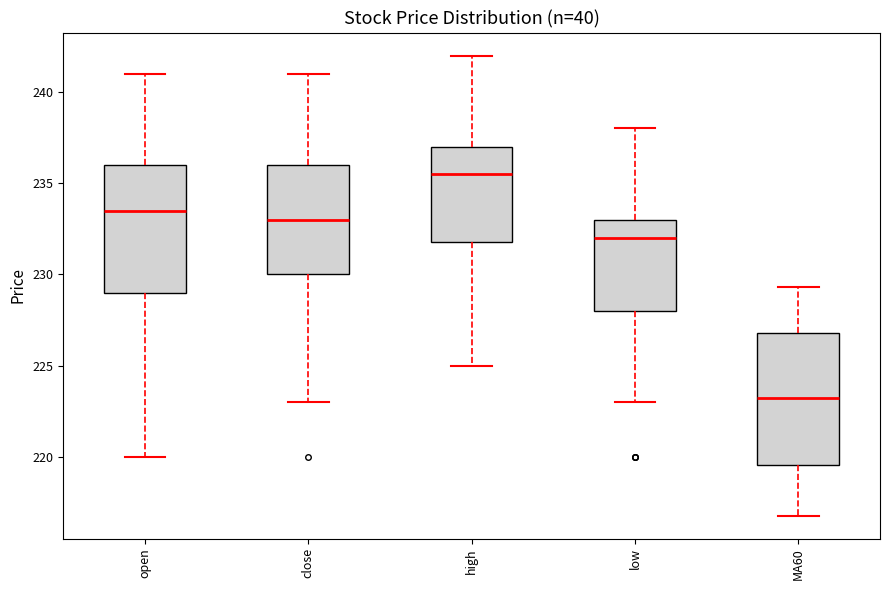

Which box's median line is the lowest?

MA60